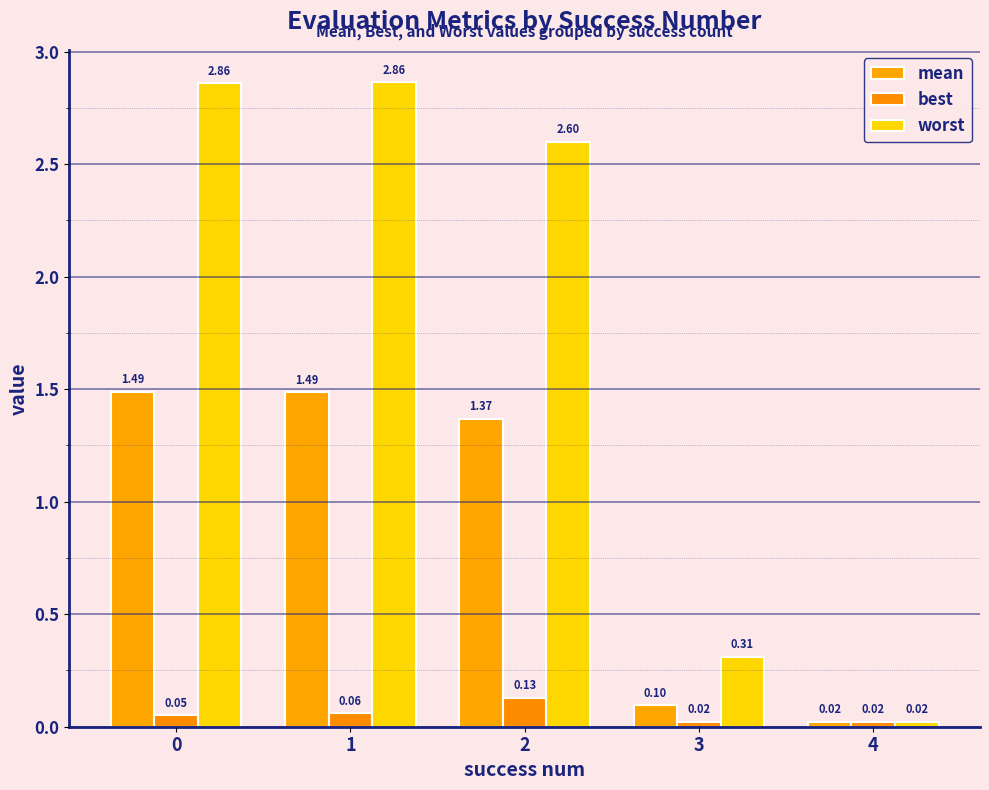

How many series are shown in this chart?

3